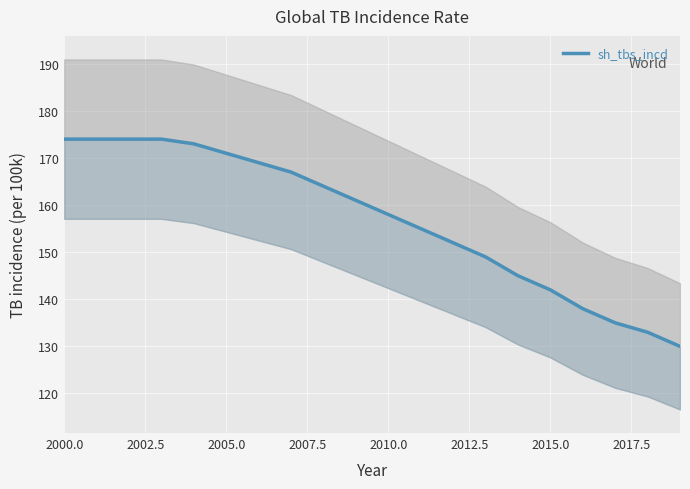

What is the value of the 16th point from the left?

142